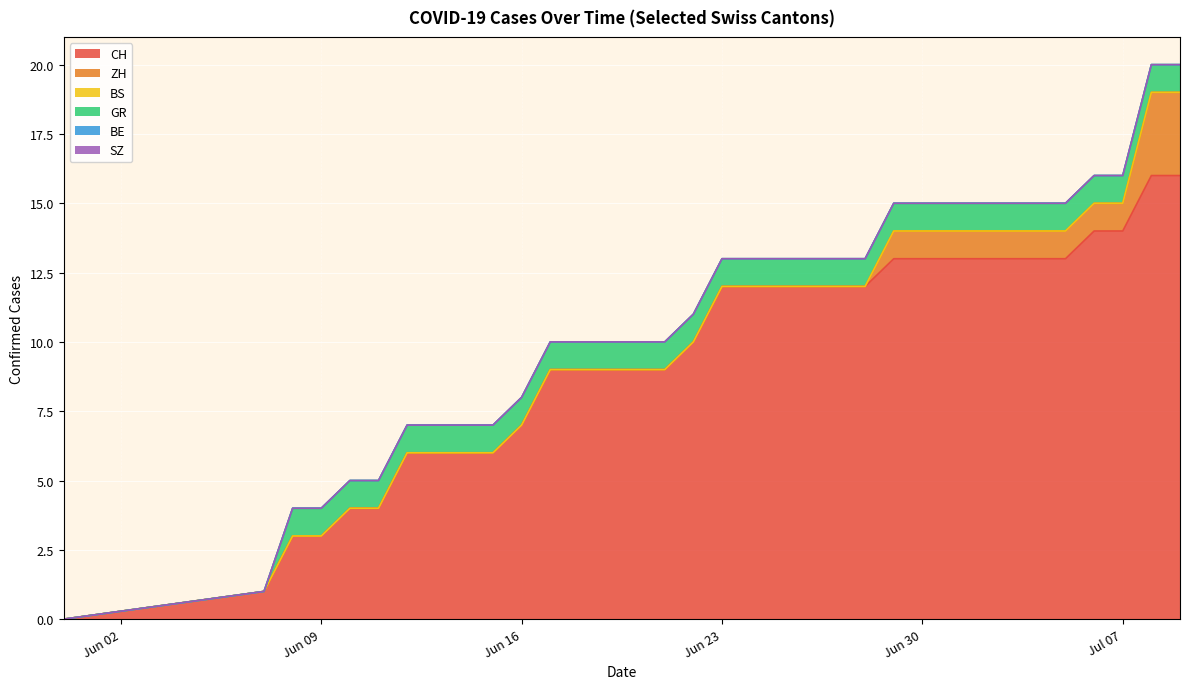

True or false: SZ and CH cross at least once.

False